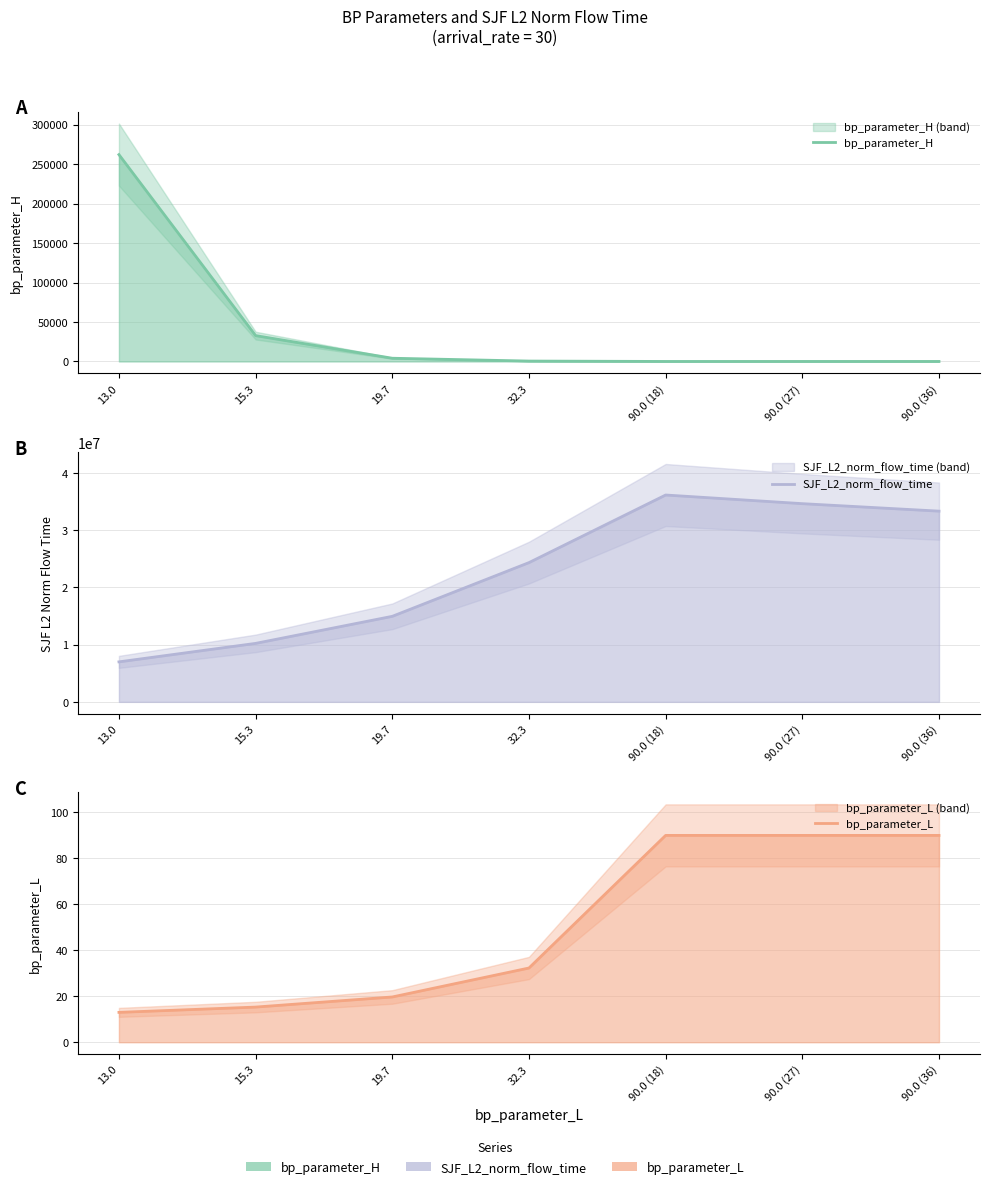

What are all the series names shown in the legend?

bp_parameter_H, SJF_L2_norm_flow_time, bp_parameter_L